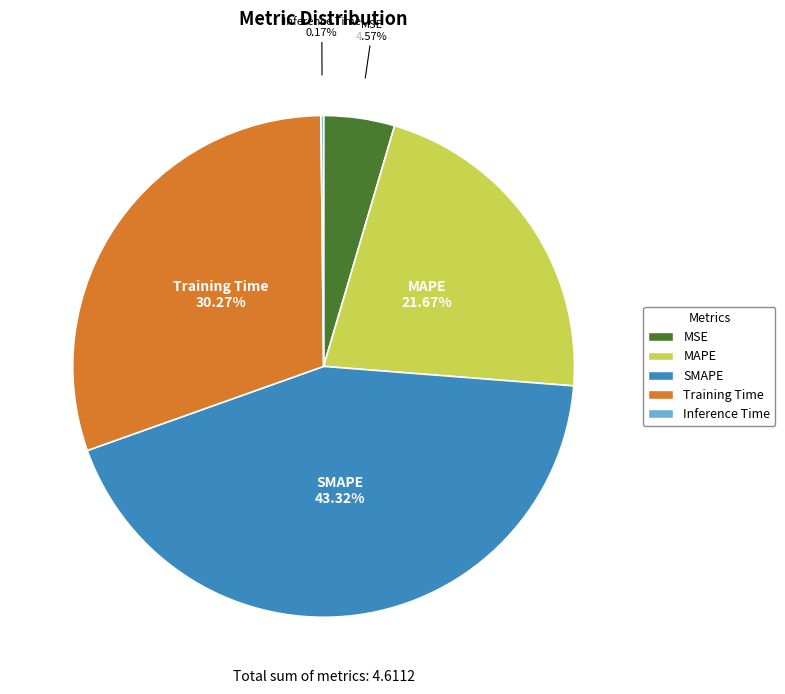

To the nearest percent, what portion does Training Time represent?

30%